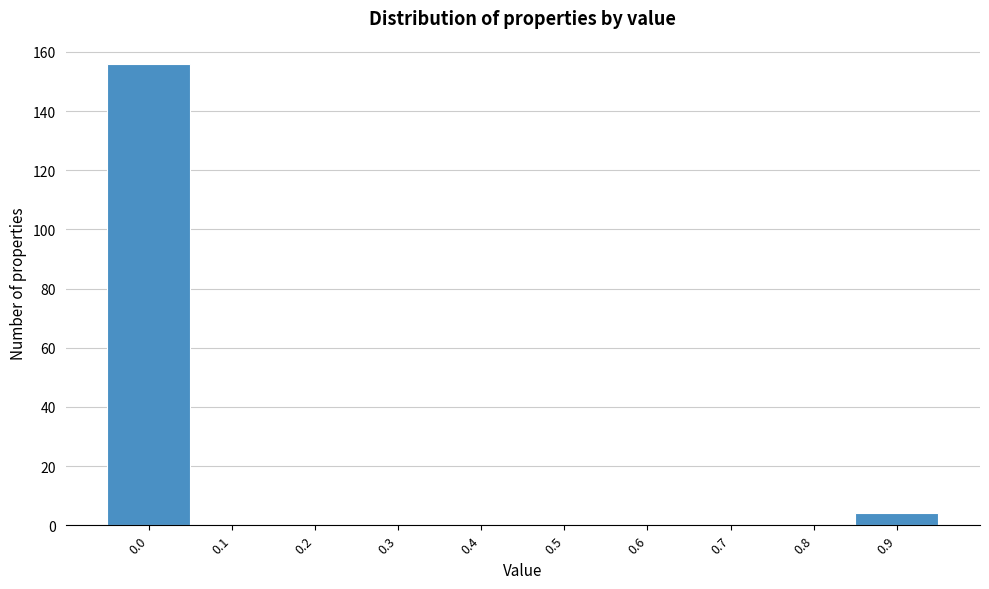

Reading right to left, list all the values displayed in this chart.

0.9=4	0.8=0	0.7=0	0.6=0	0.5=0	0.4=0	0.3=0	0.2=0	0.1=0	0.0=156